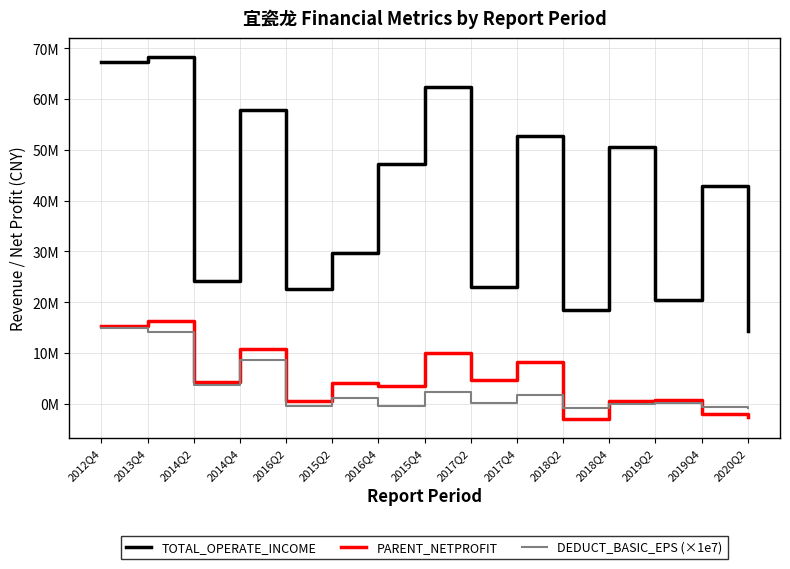

Is this an area chart (filled region under the line)?

No